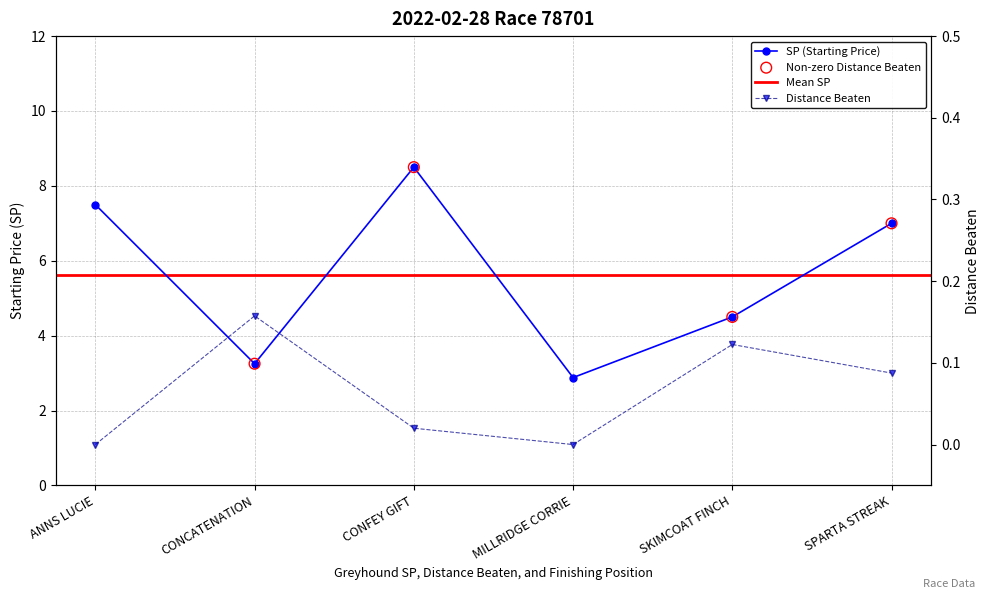

At how many categories does at least one series exceed 7?

2